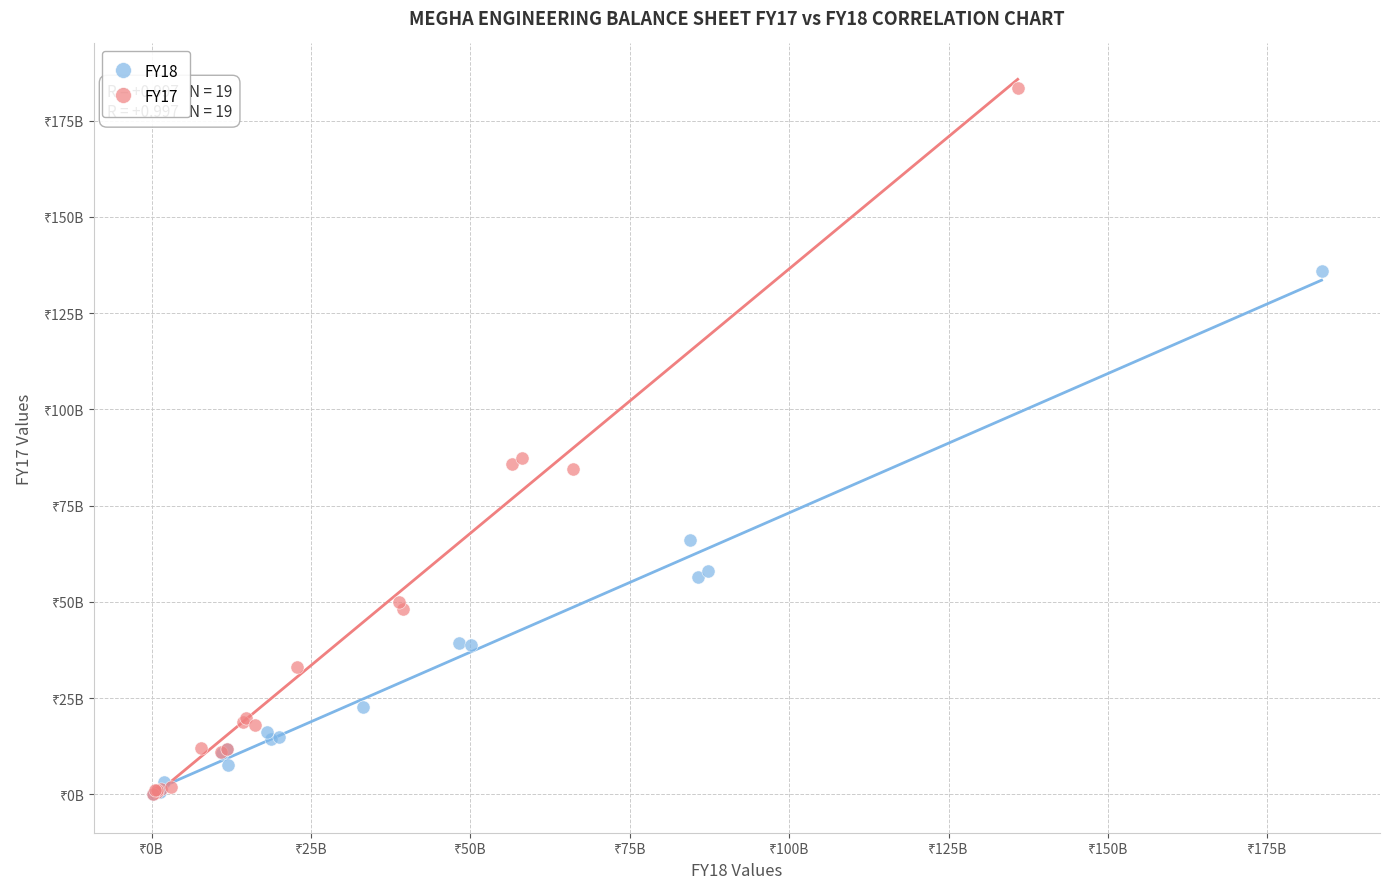

What are all the series names shown in the legend?

FY18, FY17